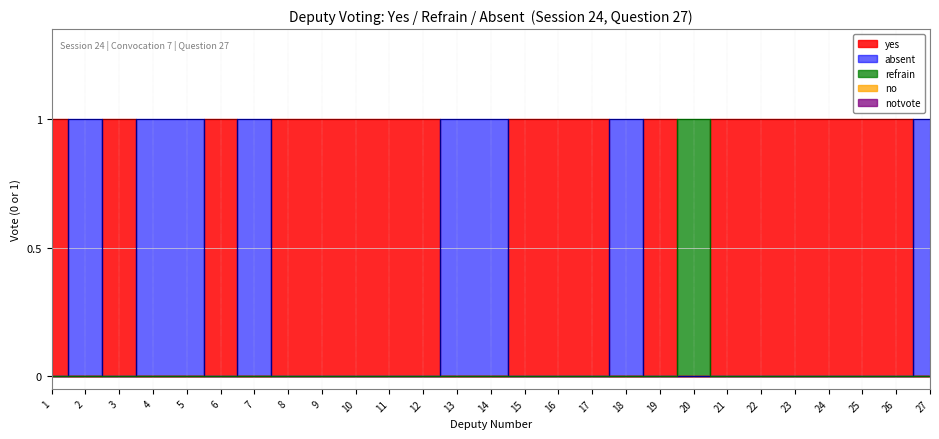

Count the number of categories in the chart.

27